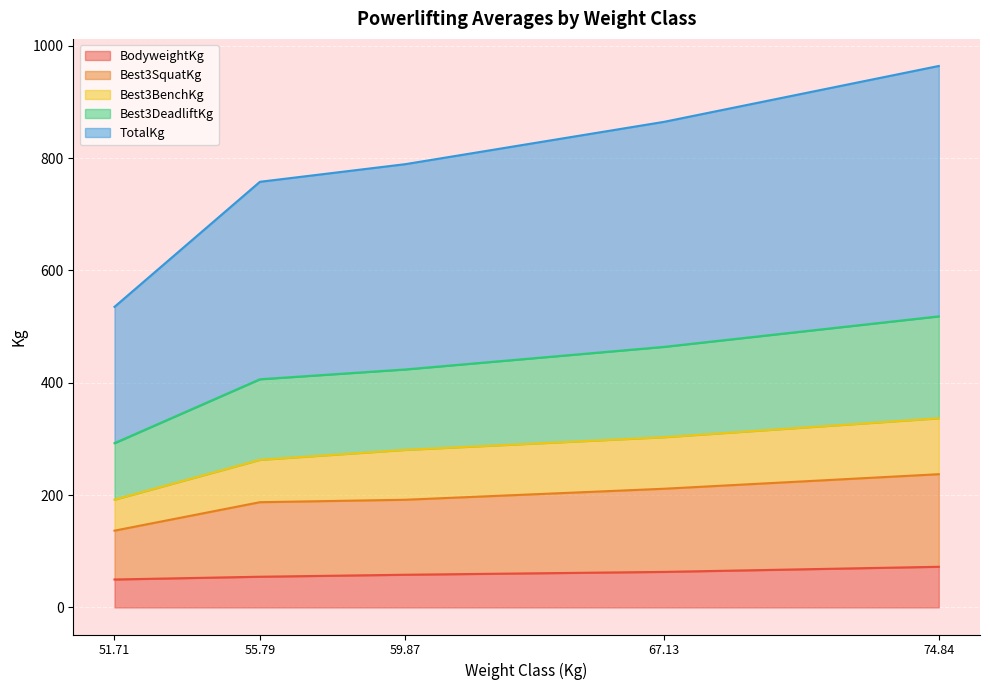

Which series has the largest range (max minus min)?

TotalKg